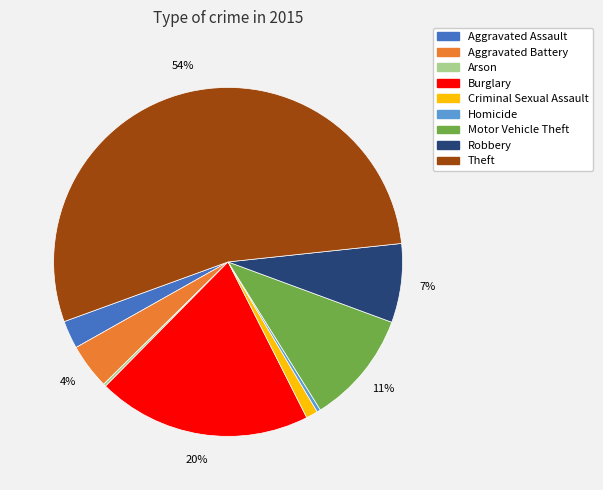

What percentage is the Motor Vehicle Theft slice, to the nearest percent?

11%